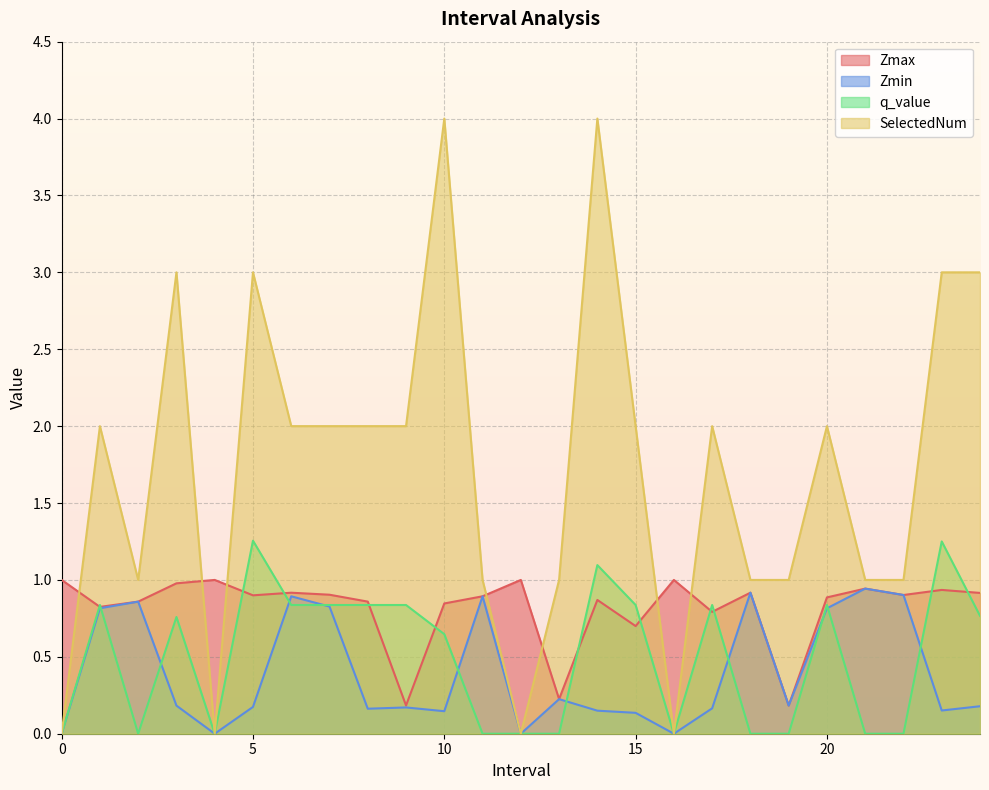

After their last crossing, which series has the higher values: Zmin or q_value?

q_value